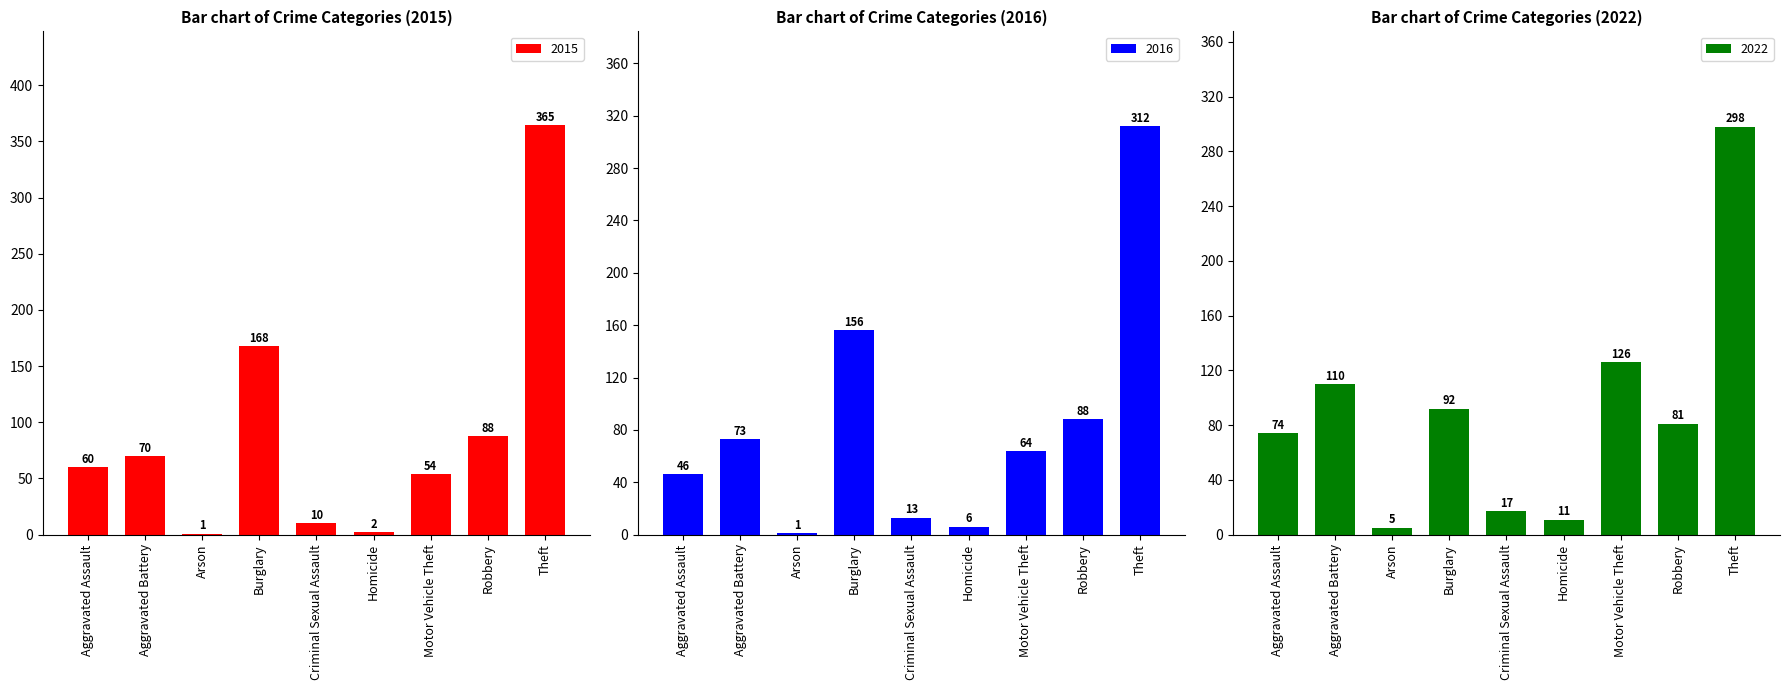

How many bars are there in each group?

3